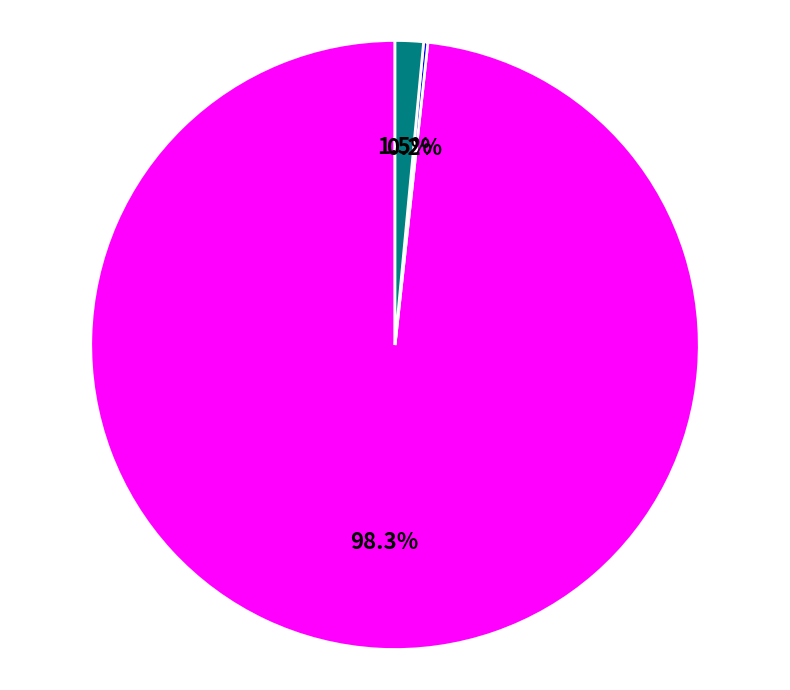

Is there a majority slice in this chart?

Yes